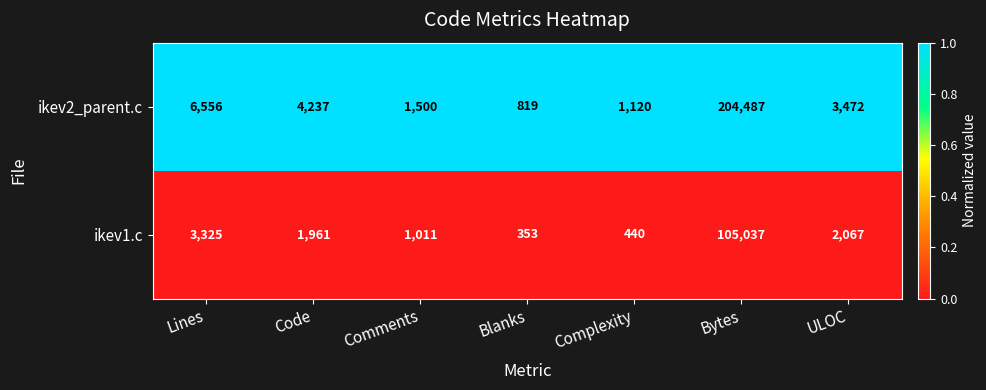

Rank the series at Complexity from lowest to highest value.

ikev1.c, ikev2_parent.c